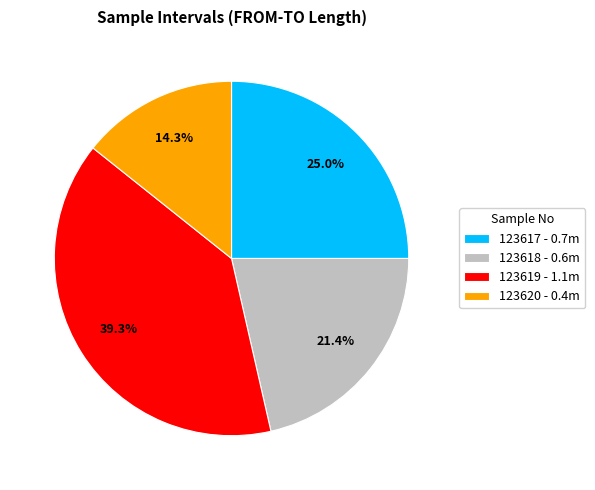

What is the smallest slice in the pie chart?

123620